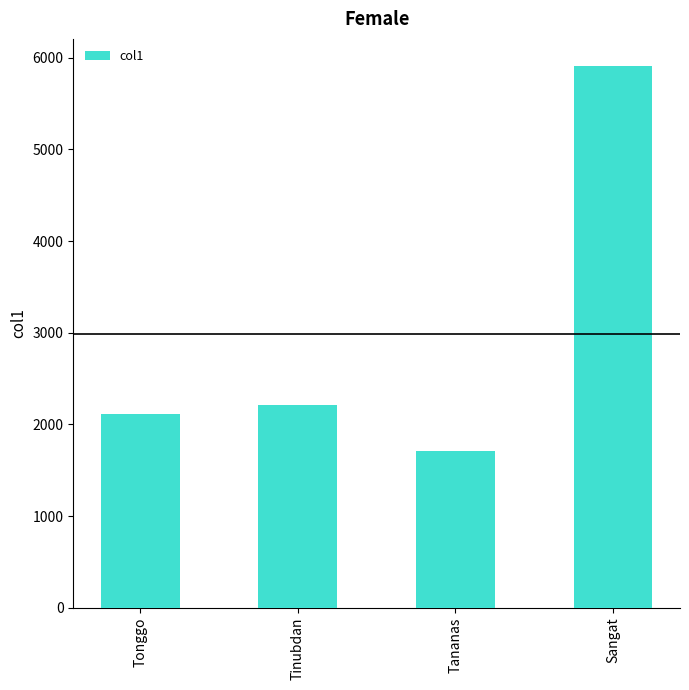

Reading right to left, what are all the values shown in this chart?

5910	1706	2215	2110